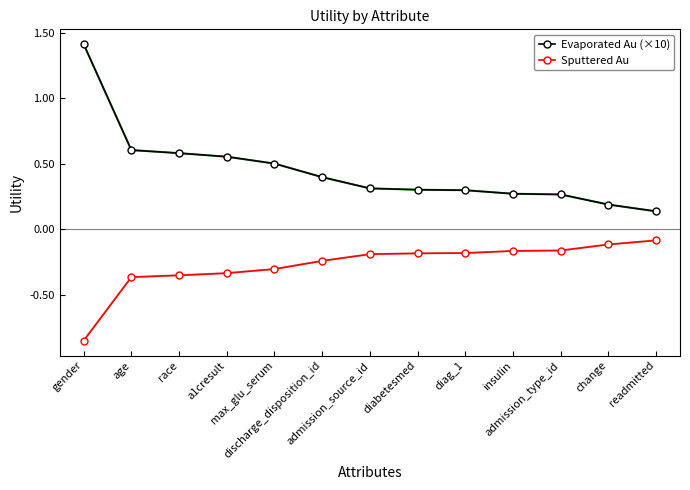

Which series has the largest range (max minus min)?

Evaporated Au (×10)